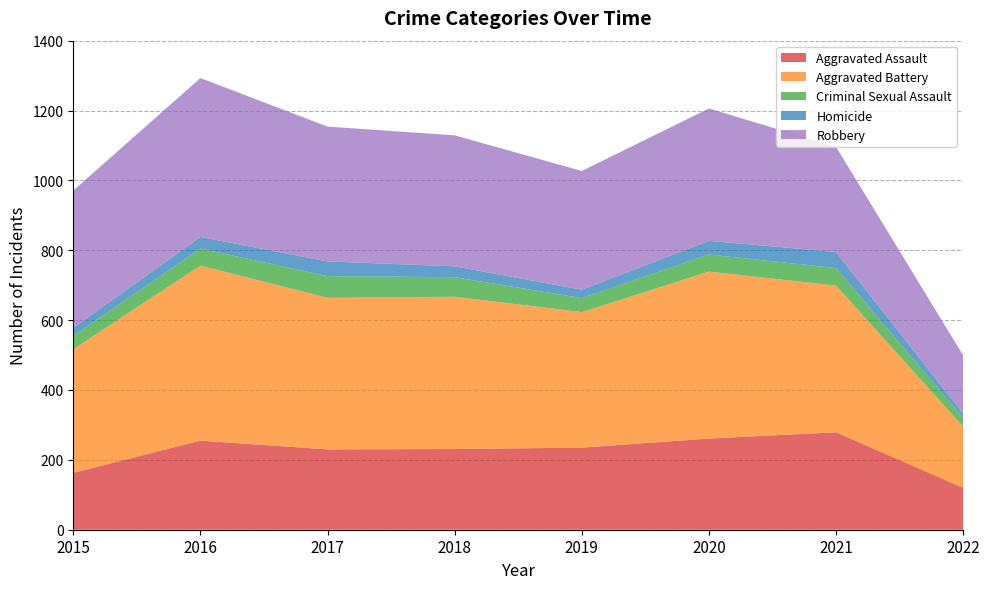

Reading left to right, what are all the values shown in this chart?

Aggravated Assault: 2015=163	2016=255	2017=230	2018=231	2019=235	2020=261	2021=279	2022=120
Aggravated Battery: 2015=354	2016=501	2017=434	2018=436	2019=388	2020=478	2021=420	2022=175
Criminal Sexual Assault: 2015=38	2016=49	2017=62	2018=56	2019=40	2020=49	2021=50	2022=25
Homicide: 2015=23	2016=33	2017=42	2018=31	2019=24	2020=39	2021=46	2022=12
Robbery: 2015=393	2016=455	2017=386	2018=375	2019=340	2020=379	2021=301	2022=167